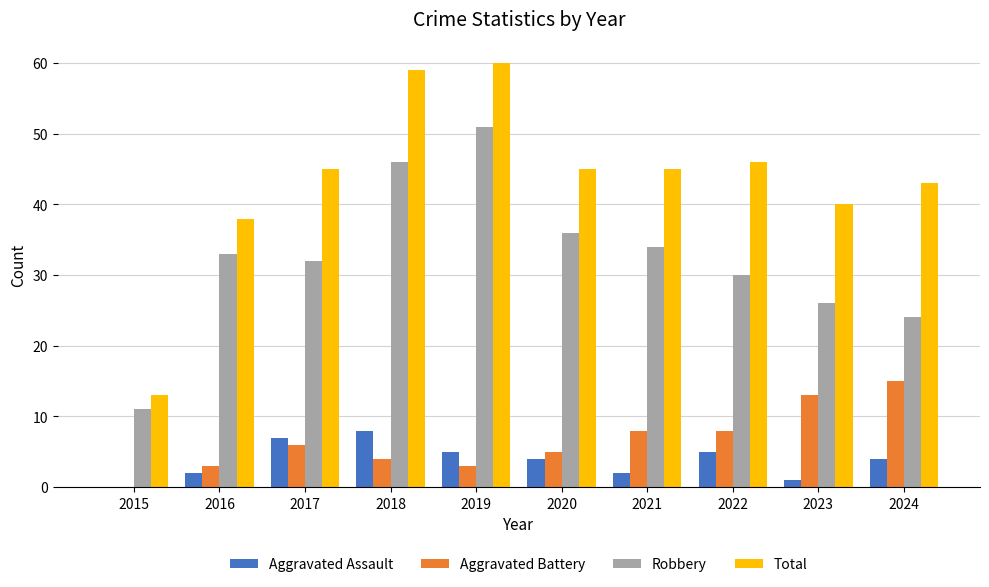

Reading right to left, list all the values displayed in this chart.

Aggravated Assault: 4	1	5	2	4	5	8	7	2	0
Aggravated Battery: 15	13	8	8	5	3	4	6	3	0
Robbery: 24	26	30	34	36	51	46	32	33	11
Total: 43	40	46	45	45	60	59	45	38	13